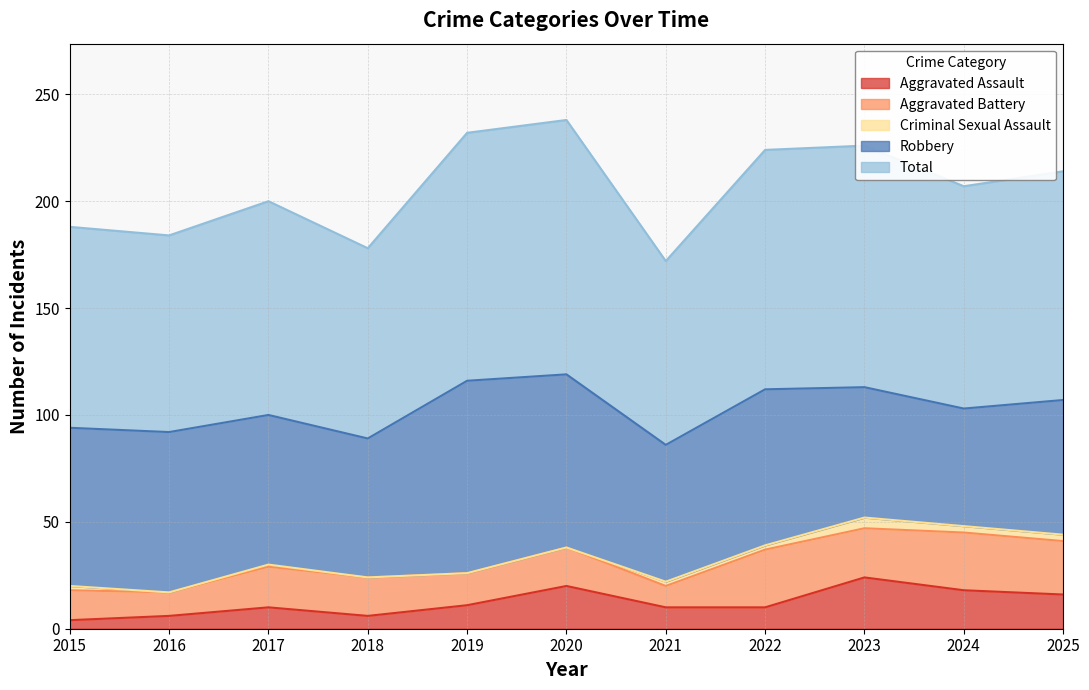

What is the spread (max minus min) of values at 2018?

89